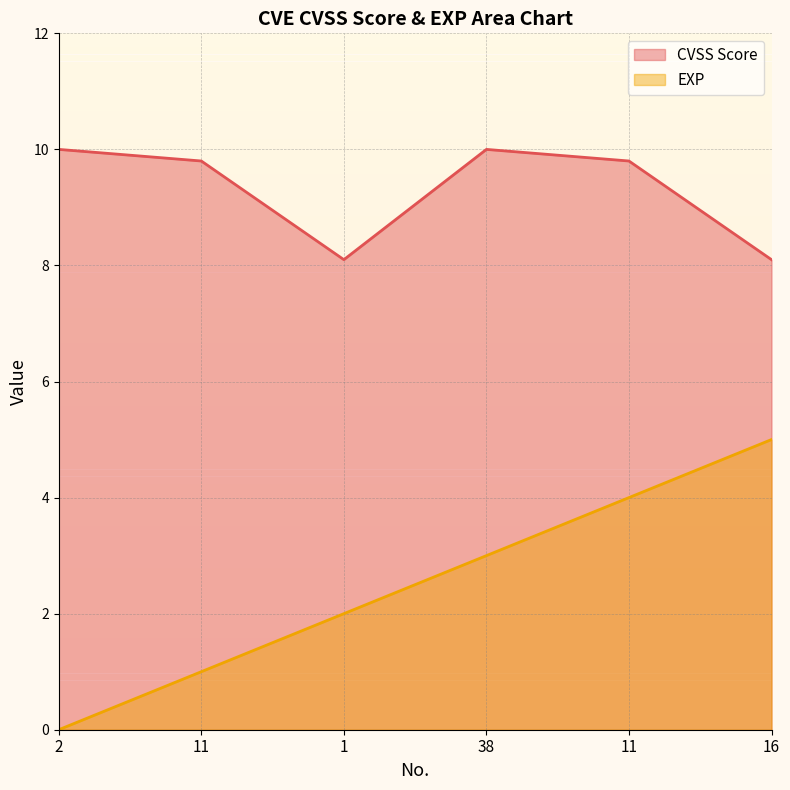

What is the approximate value of EXP at 11?

1.0